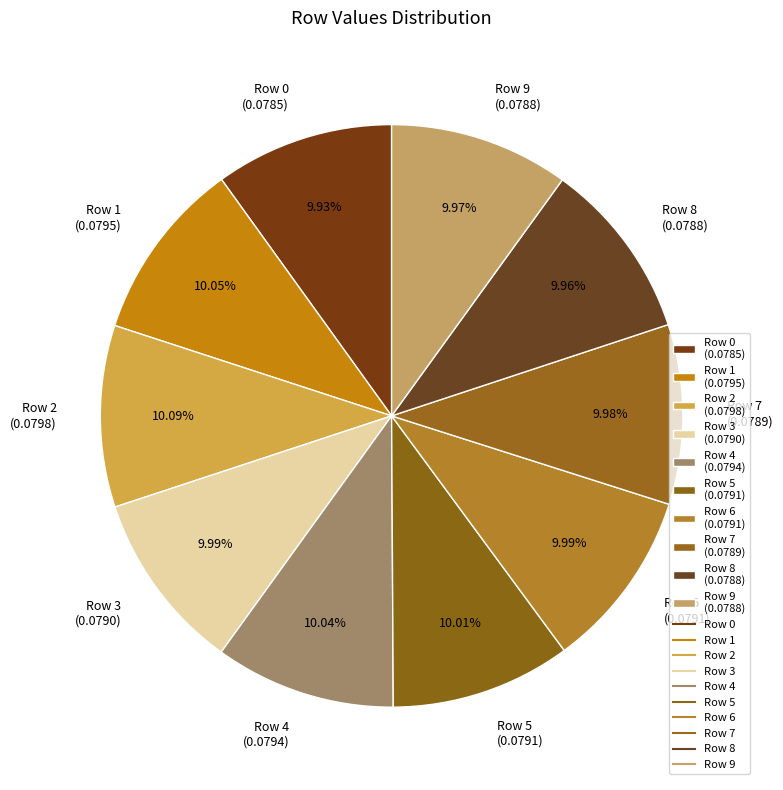

How many slices are in this pie chart?

10